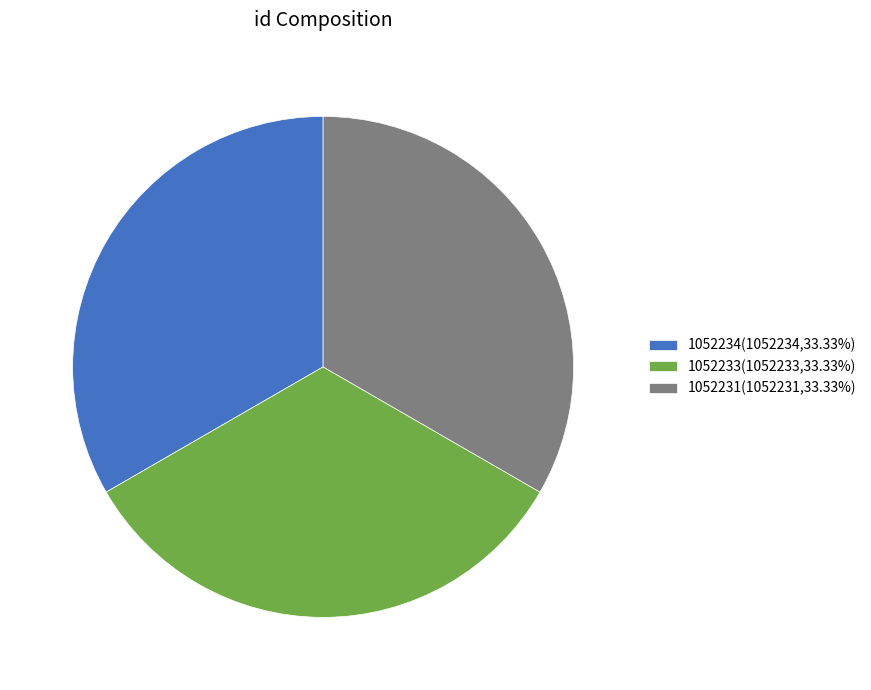

Do 1052234(1052234,33.33%) and 1052231(1052231,33.33%) together represent more than half of the pie?

Yes